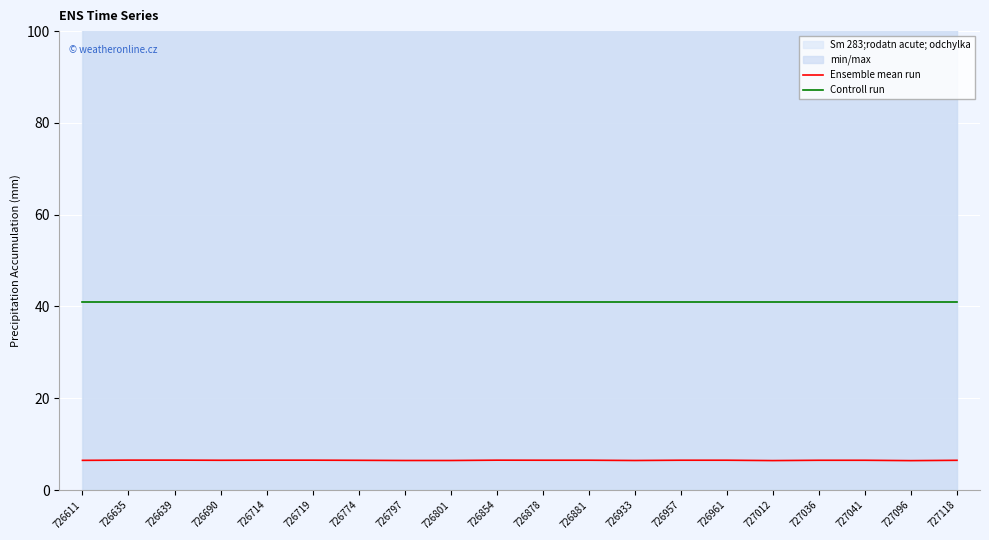

True or false: Controll run has a value of 40.9 at 726635.

True